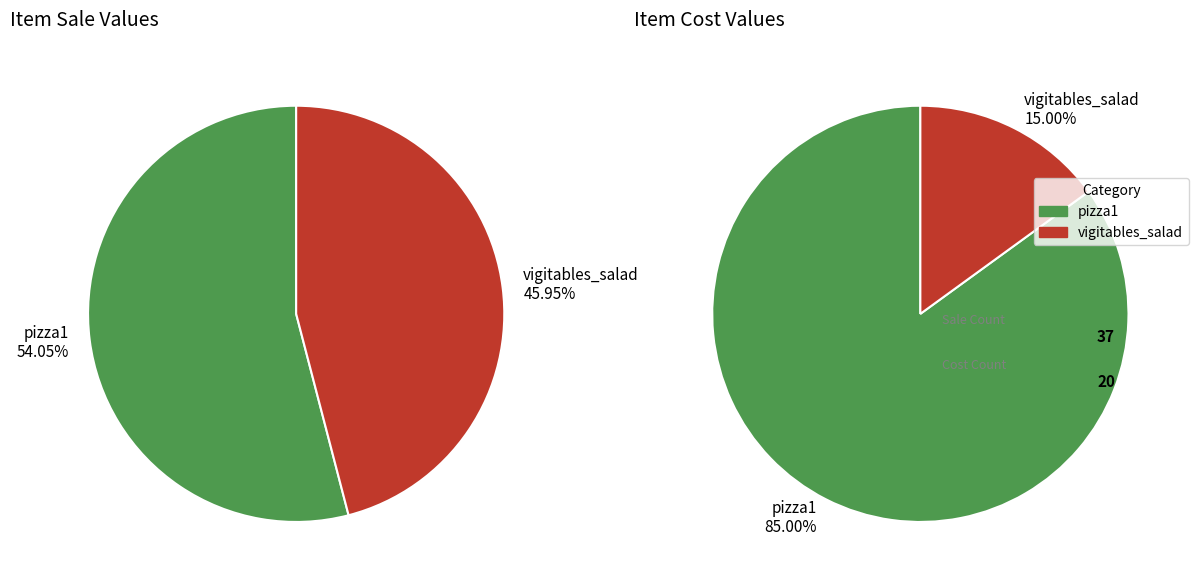

Is there any slice that represents more than half of the pie?

Yes